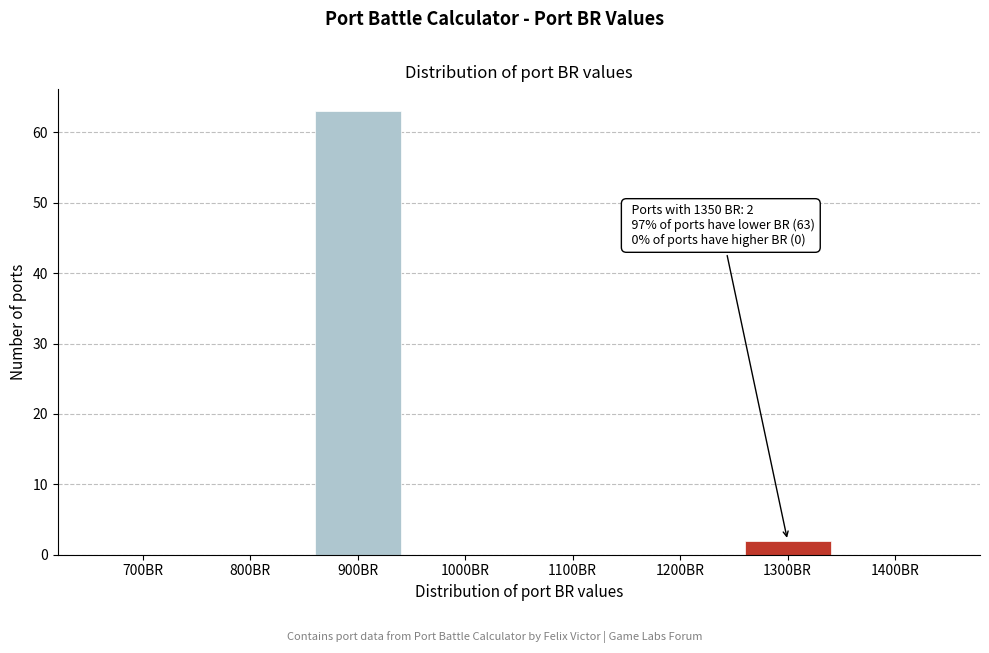

Reading right to left, list all the values displayed in this chart.

1400BR=0	1300BR=2	1200BR=0	1100BR=0	1000BR=0	900BR=63	800BR=0	700BR=0